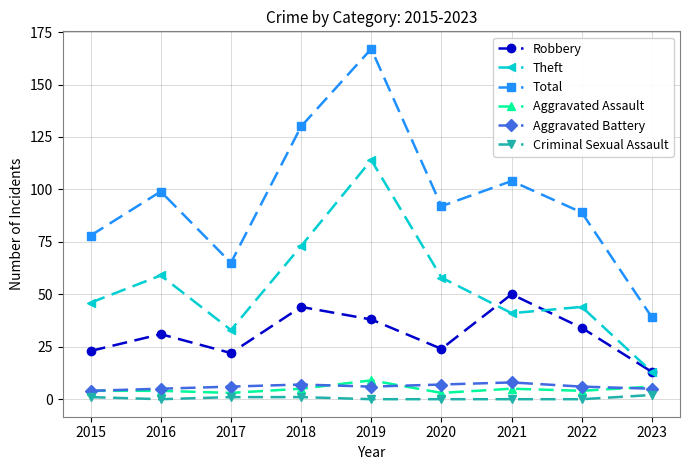

What is the value of the Aggravated Battery point at the 8th from the left?

6